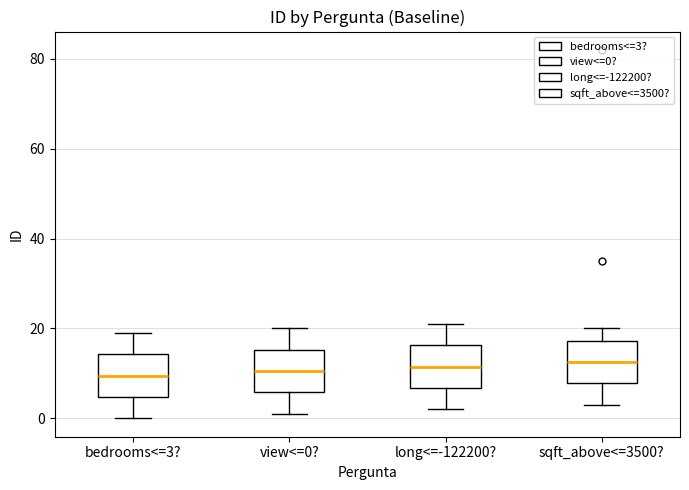

Reading left to right, read every box against the y-axis: the position of its median line, the range the box covers, and the ends of its whiskers. The values are not printed on the chart, so give them approximately, as read against the axis.

bedrooms<=3?: median 10, box 4 to 14, whiskers 0 to 20
view<=0?: median 10, box 6 to 16, whiskers 2 to 20
long<=-122200?: median 12, box 6 to 16, whiskers 2 to 22
sqft_above<=3500?: median 12, box 8 to 18, whiskers 4 to 20